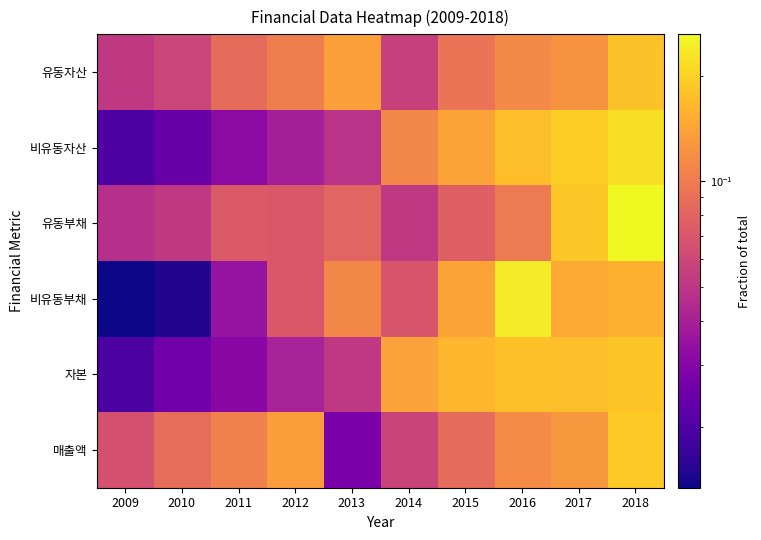

Reading right to left, list all the values displayed in this chart.

유동자산: 2018=0.2	2017=0.1	2016=0.1	2015=0.1	2014=0.1	2013=0.1	2012=0.1	2011=0.1	2010=0.1	2009=0.1
비유동자산: 2018=0.2	2017=0.2	2016=0.2	2015=0.1	2014=0.1	2013=0.0	2012=0.0	2011=0.0	2010=0.0	2009=0.0
유동부채: 2018=0.3	2017=0.2	2016=0.1	2015=0.1	2014=0.1	2013=0.1	2012=0.1	2011=0.1	2010=0.1	2009=0.0
비유동부채: 2018=0.2	2017=0.1	2016=0.2	2015=0.1	2014=0.1	2013=0.1	2012=0.1	2011=0.0	2010=0.0	2009=0.0
자본: 2018=0.2	2017=0.2	2016=0.2	2015=0.2	2014=0.1	2013=0.1	2012=0.0	2011=0.0	2010=0.0	2009=0.0
매출액: 2018=0.2	2017=0.1	2016=0.1	2015=0.1	2014=0.1	2013=0.0	2012=0.1	2011=0.1	2010=0.1	2009=0.1